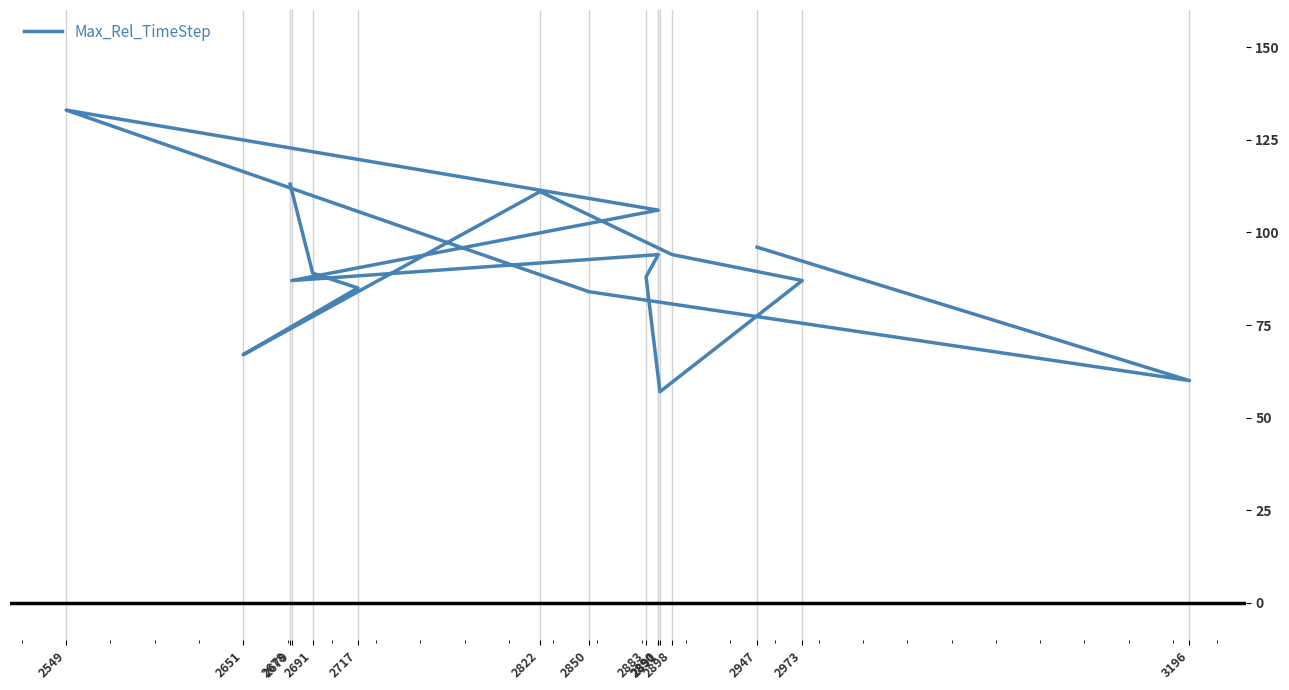

At which label does the data first exceed 89?

2947